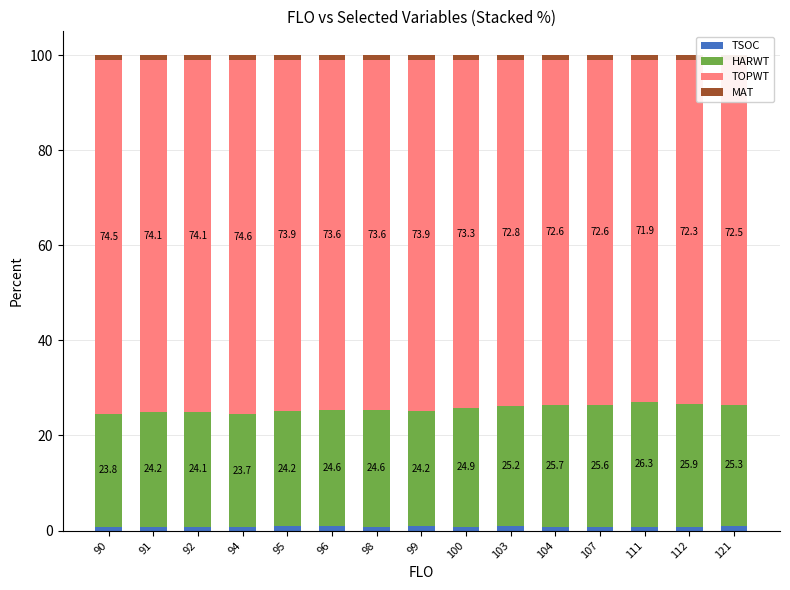

Reading left to right, list all the values displayed in this chart.

TSOC: 90=0.8	91=0.8	92=0.8	94=0.8	95=0.9	96=0.9	98=0.8	99=0.9	100=0.9	103=1.0	104=0.8	107=0.8	111=0.8	112=0.8	121=1.1
HARWT: 90=23.8	91=24.2	92=24.1	94=23.7	95=24.2	96=24.6	98=24.6	99=24.2	100=24.9	103=25.2	104=25.7	107=25.6	111=26.3	112=25.9	121=25.3
TOPWT: 90=74.5	91=74.1	92=74.1	94=74.6	95=73.9	96=73.6	98=73.6	99=73.9	100=73.3	103=72.8	104=72.6	107=72.6	111=71.9	112=72.3	121=72.5
MAT: 90=1.0	91=1.0	92=1.0	94=1.0	95=1.0	96=1.0	98=1.0	99=1.0	100=1.0	103=1.0	104=1.0	107=1.0	111=1.0	112=1.0	121=1.1